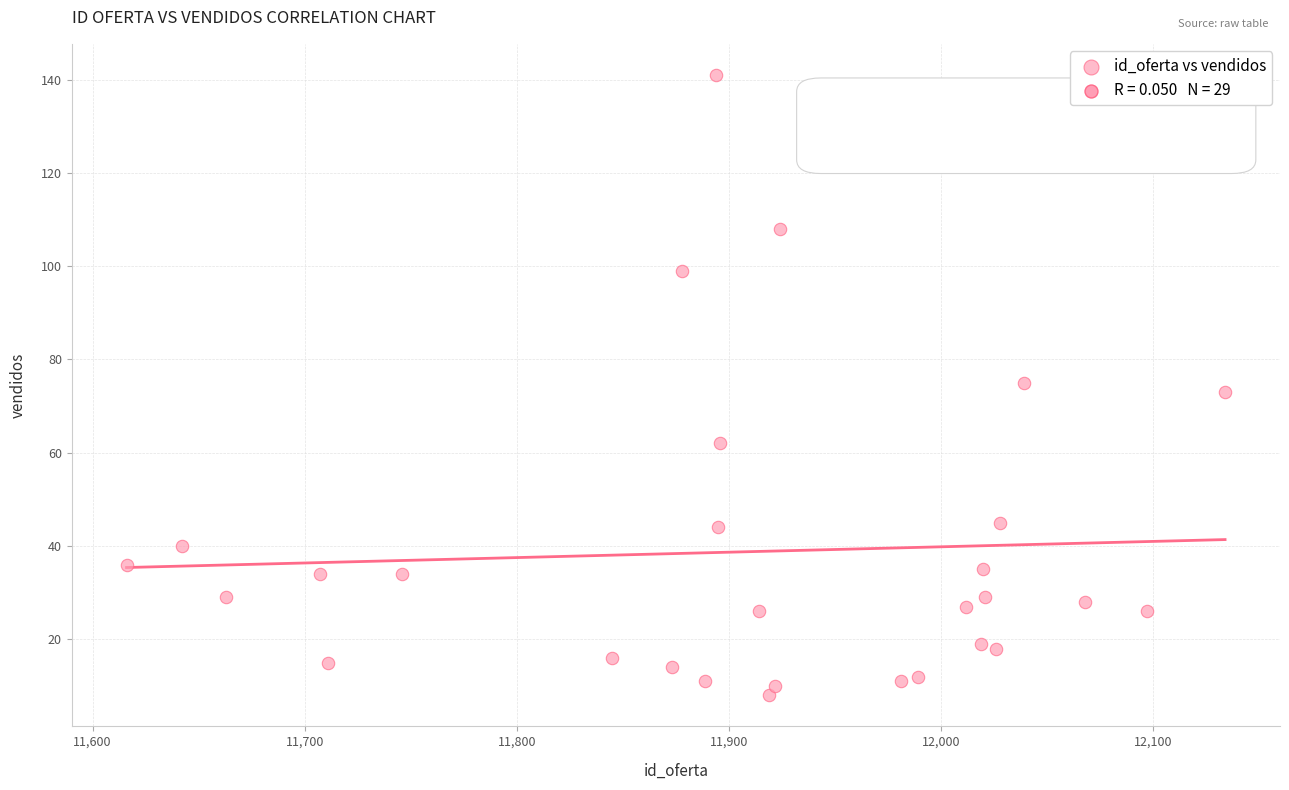

List the coordinates of all points as (X, Y) pairs, reading left to right.

(11616, 36)  (11642, 40)  (11663, 29)  (11707, 34)  (11711, 15)  (11746, 34)  (11845, 16)  (11873, 14)  (11878, 99)  (11889, 11)  (11894, 141)  (11895, 44)  (11896, 62)  (11914, 26)  (11919, 8)  (11922, 10)  (11924, 108)  (11981, 11)  (11989, 12)  (12012, 27)  (12019, 19)  (12020, 35)  (12021, 29)  (12026, 18)  (12028, 45)  (12039, 75)  (12068, 28)  (12097, 26)  (12134, 73)